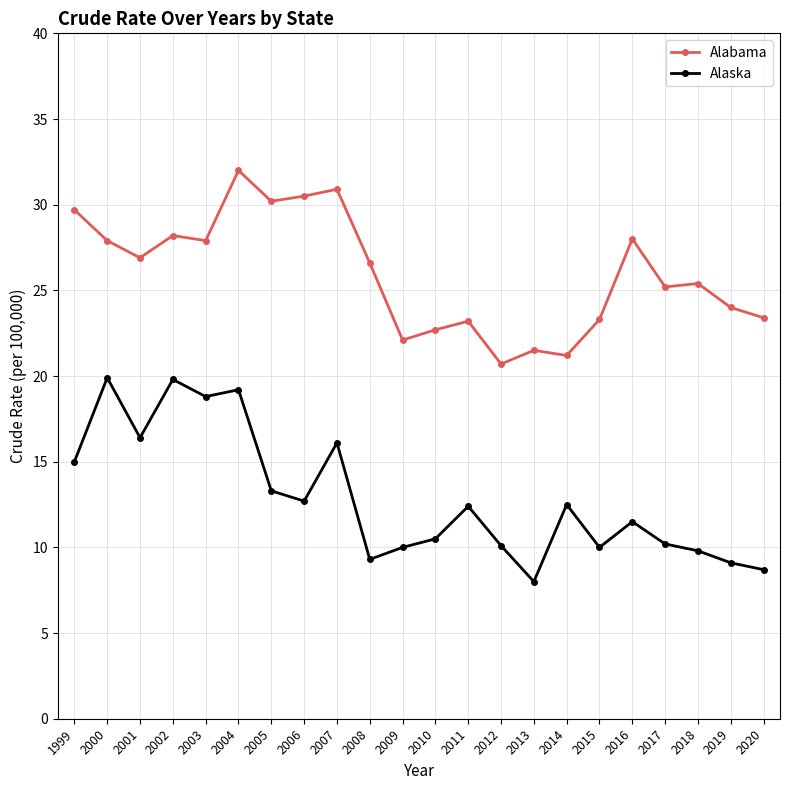

Is it true that Alaska equals 11.5 at 2016?

True